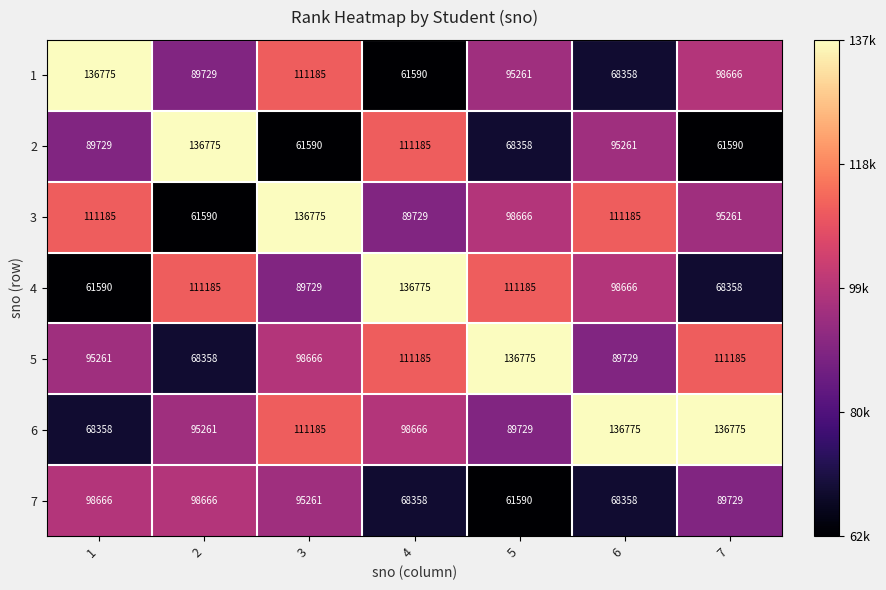

What is the greatest value displayed?

136775